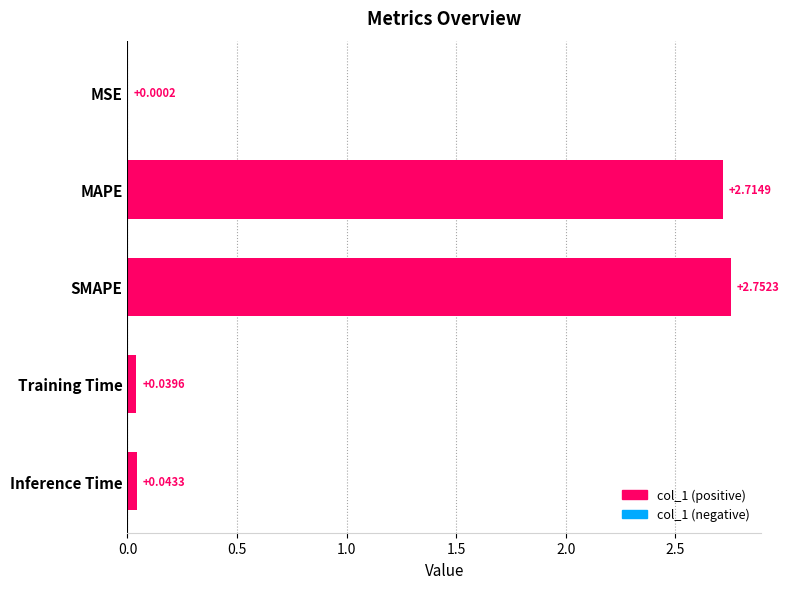

Which has a higher value, Inference Time or SMAPE?

SMAPE